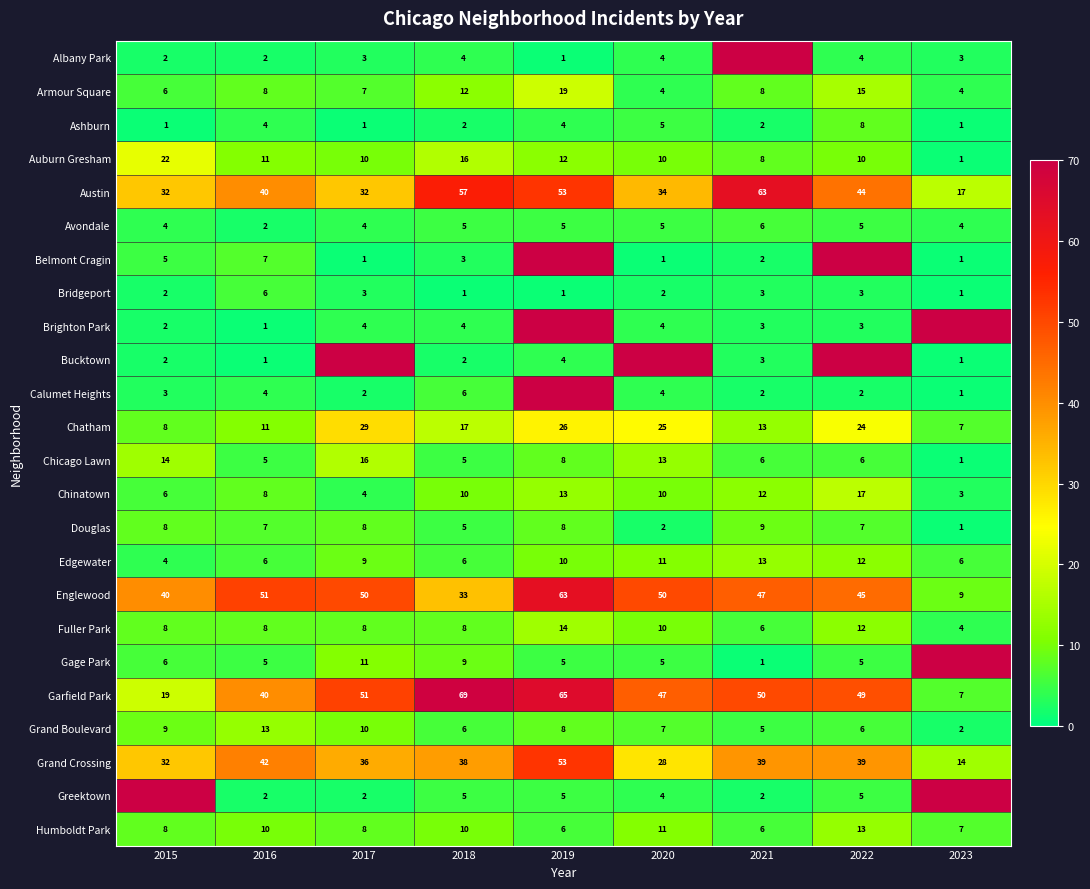

What is the difference between the Armour Square values at 2018 and 2023?

8